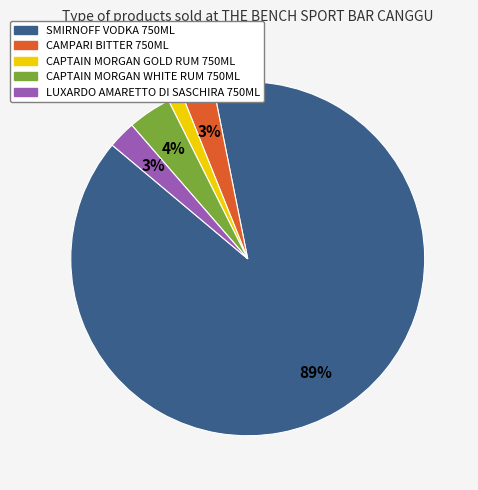

To the nearest percent, what portion does SMIRNOFF VODKA 750ML represent?

89%